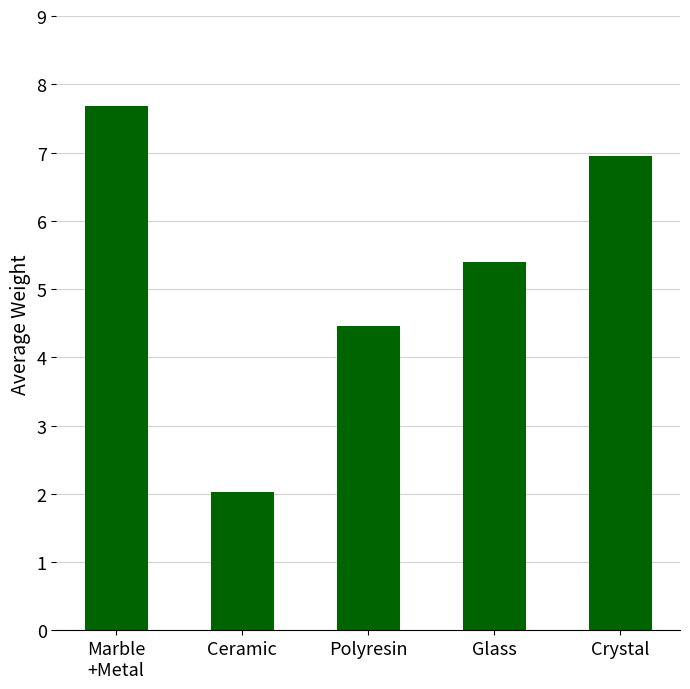

Reading left to right, list all the values displayed in this chart.

Marble
+Metal=7.7	Ceramic=2.0	Polyresin=4.5	Glass=5.4	Crystal=7.0